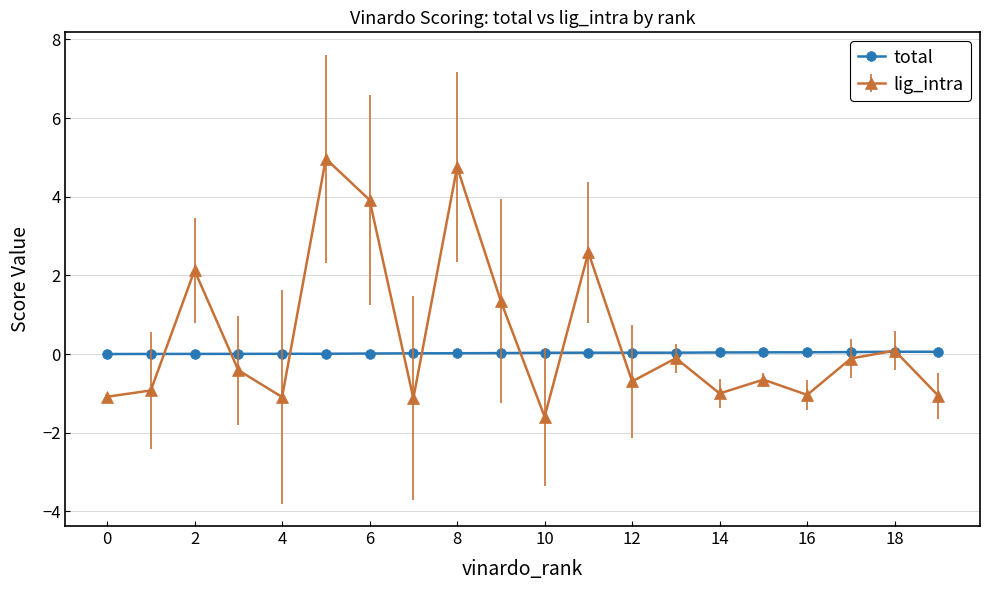

Which series has the largest range (max minus min)?

lig_intra